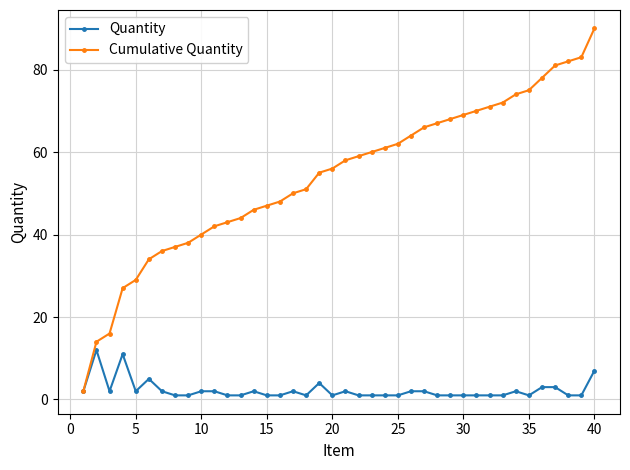

Reading left to right, list all the values displayed in this chart.

Quantity: 2	12	2	11	2	5	2	1	1	2	2	1	1	2	1	1	2	1	4	1	2	1	1	1	1	2	2	1	1	1	1	1	1	2	1	3	3	1	1	7
Cumulative Quantity: 2	14	16	27	29	34	36	37	38	40	42	43	44	46	47	48	50	51	55	56	58	59	60	61	62	64	66	67	68	69	70	71	72	74	75	78	81	82	83	90